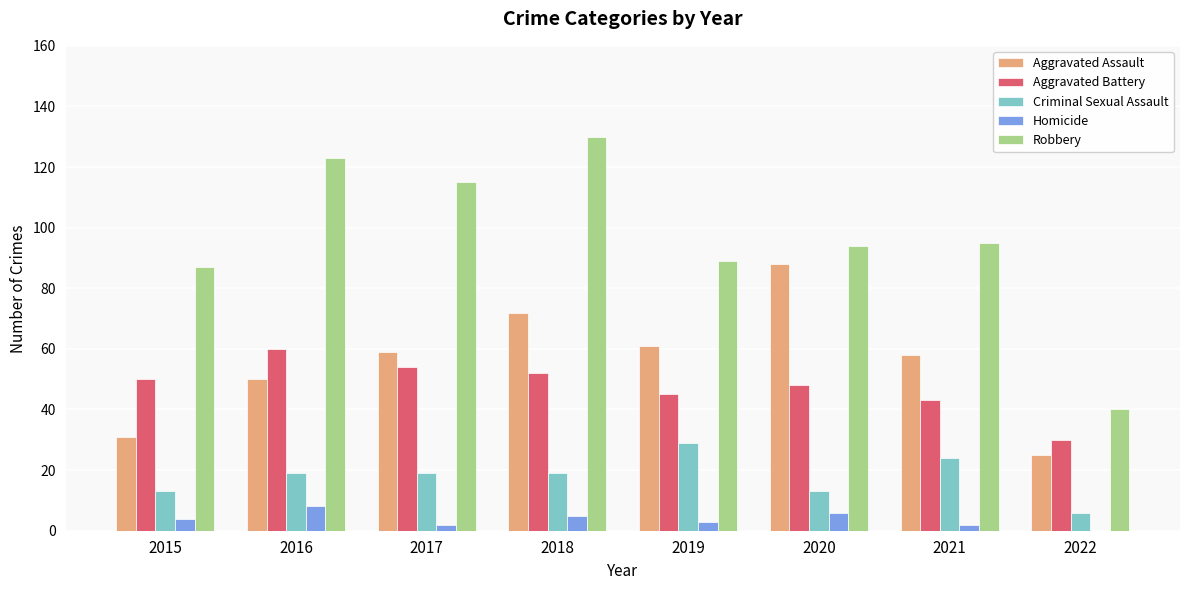

Which series has the largest total across all categories?

Robbery